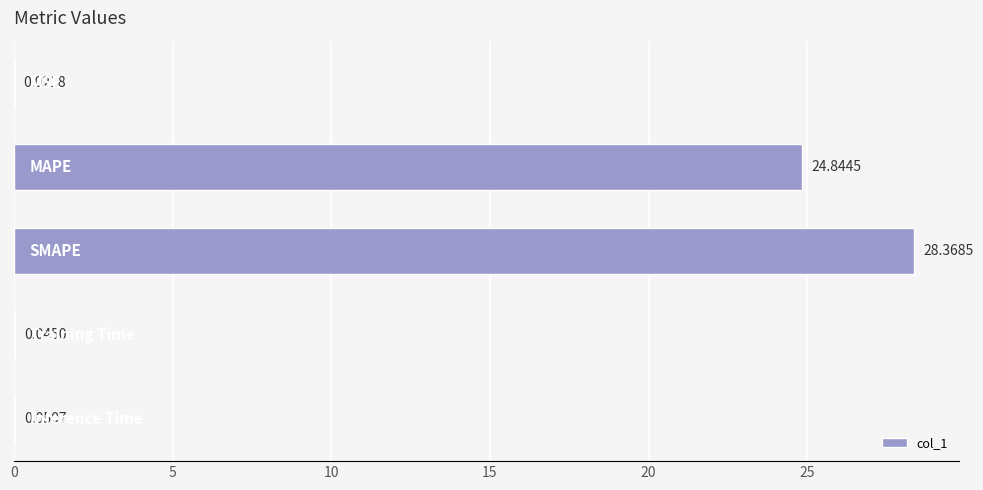

What is the sum of all values?

53.3